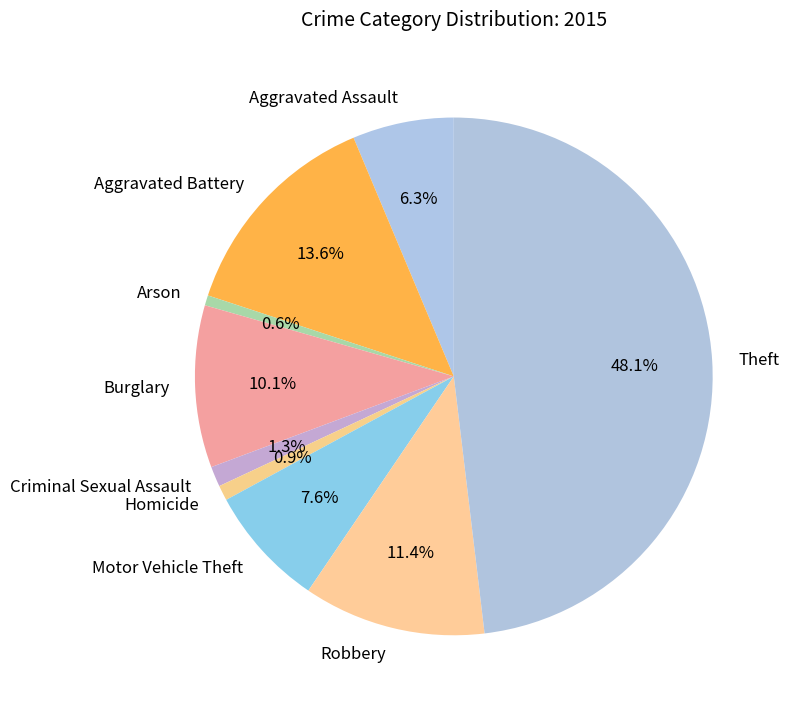

Does any single category account for the majority?

No